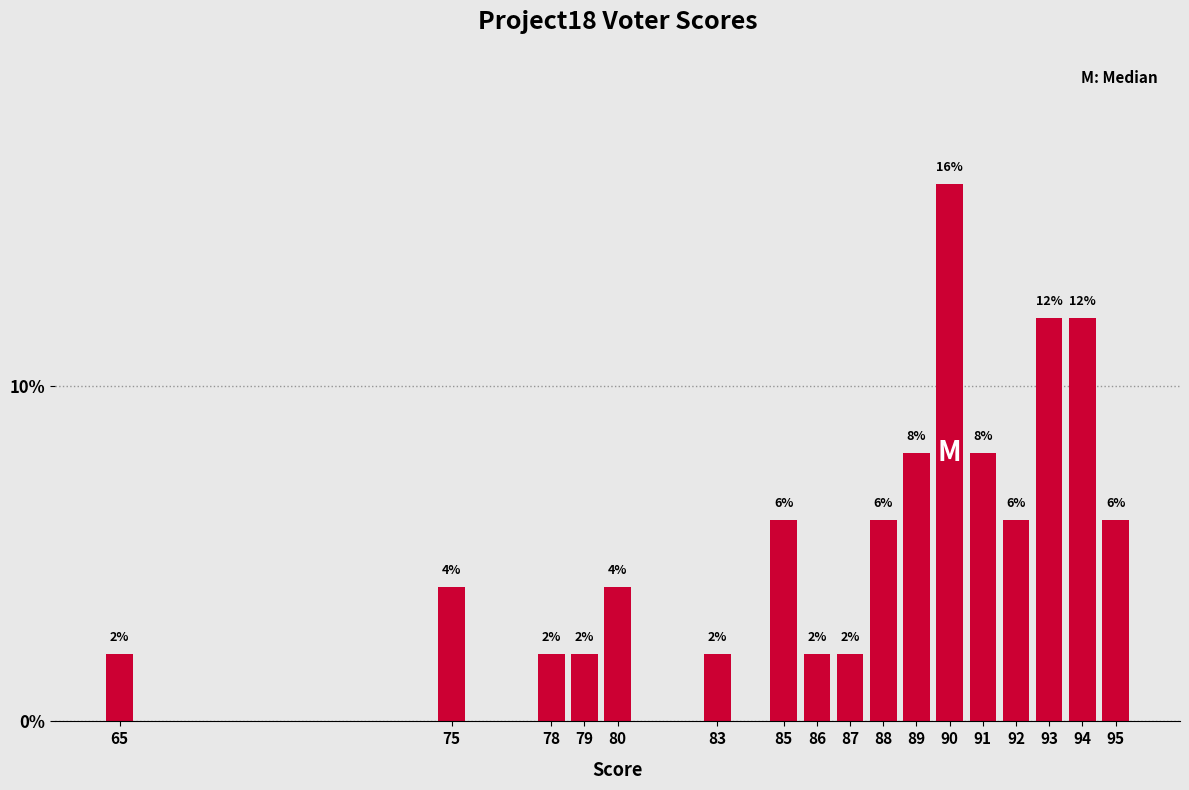

Reading left to right, extract all data points from this chart.

2	4	2	2	4	2	6	2	2	6	8	16	8	6	12	12	6